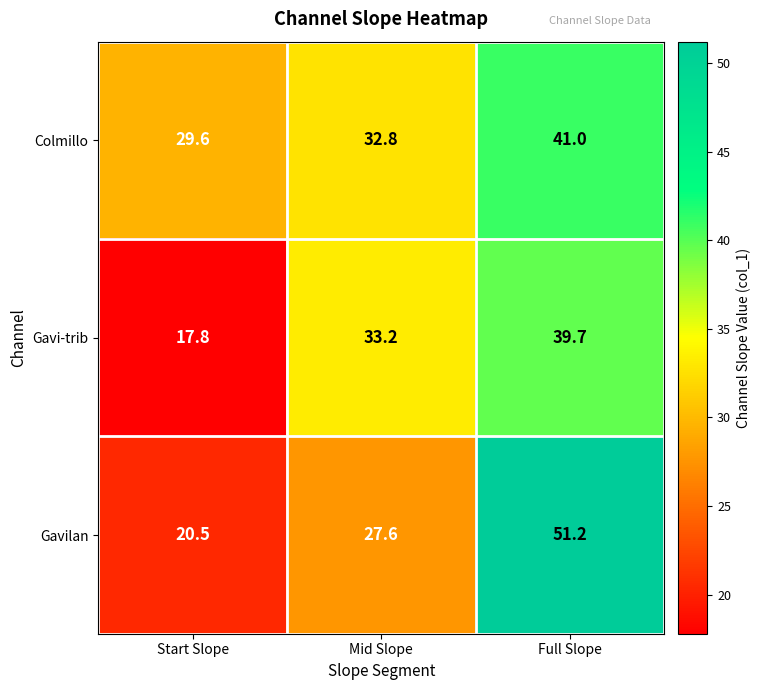

The Gavi-trib series shows 33.2 at Mid Slope. True or false?

True